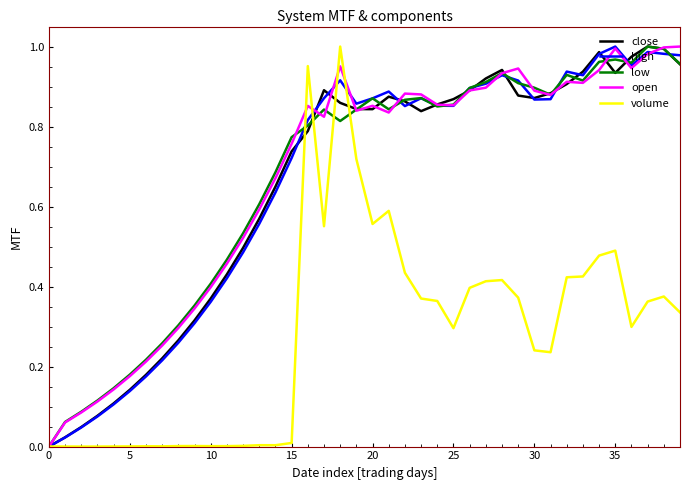

Reading left to right, what are all the values shown in this chart?

close: 0.0	0.0	0.0	0.1	0.1	0.1	0.2	0.2	0.3	0.3	0.4	0.4	0.5	0.6	0.6	0.7	0.8	0.9	0.9	0.8	0.8	0.9	0.9	0.8	0.9	0.9	0.9	0.9	0.9	0.9	0.9	0.9	0.9	0.9	1.0	0.9	1.0	1.0	1.0	1.0
high: 0.0	0.0	0.0	0.1	0.1	0.1	0.2	0.2	0.3	0.3	0.4	0.4	0.5	0.6	0.6	0.7	0.8	0.9	0.9	0.9	0.9	0.9	0.9	0.9	0.9	0.9	0.9	0.9	0.9	0.9	0.9	0.9	0.9	0.9	1.0	1.0	1.0	1.0	1.0	1.0
low: 0.0	0.1	0.1	0.1	0.1	0.2	0.2	0.3	0.3	0.4	0.4	0.5	0.5	0.6	0.7	0.8	0.8	0.8	0.8	0.8	0.9	0.8	0.9	0.9	0.9	0.9	0.9	0.9	0.9	0.9	0.9	0.9	0.9	0.9	1.0	1.0	1.0	1.0	1.0	1.0
open: 0.0	0.1	0.1	0.1	0.1	0.2	0.2	0.3	0.3	0.3	0.4	0.5	0.5	0.6	0.7	0.8	0.9	0.8	1.0	0.8	0.9	0.8	0.9	0.9	0.9	0.9	0.9	0.9	0.9	0.9	0.9	0.9	0.9	0.9	0.9	1.0	0.9	1.0	1.0	1.0
volume: 0.0	0.0	0.0	0.0	0.0	0.0	0.0	0.0	0.0	0.0	0.0	0.0	0.0	0.0	0.0	0.0	1.0	0.6	1.0	0.7	0.6	0.6	0.4	0.4	0.4	0.3	0.4	0.4	0.4	0.4	0.2	0.2	0.4	0.4	0.5	0.5	0.3	0.4	0.4	0.3